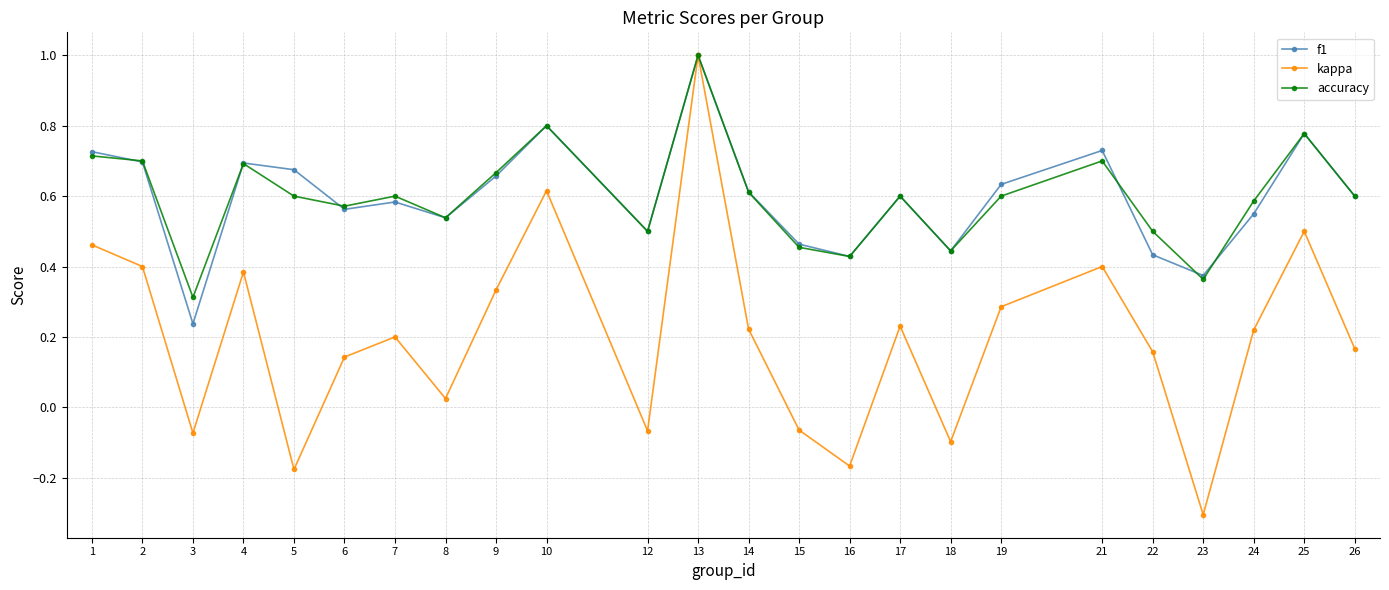

The value of f1 at 21 is 1.2. True or false?

False